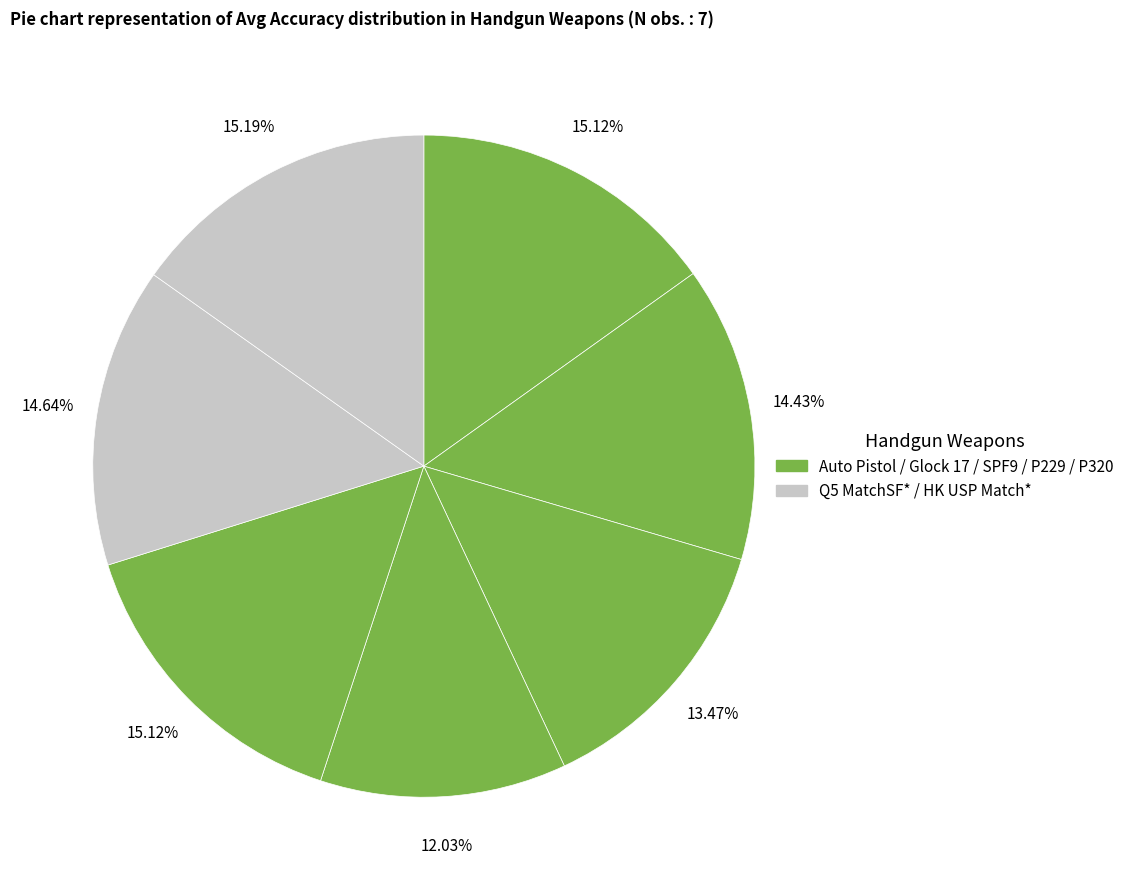

Count the number of slices in the pie.

7